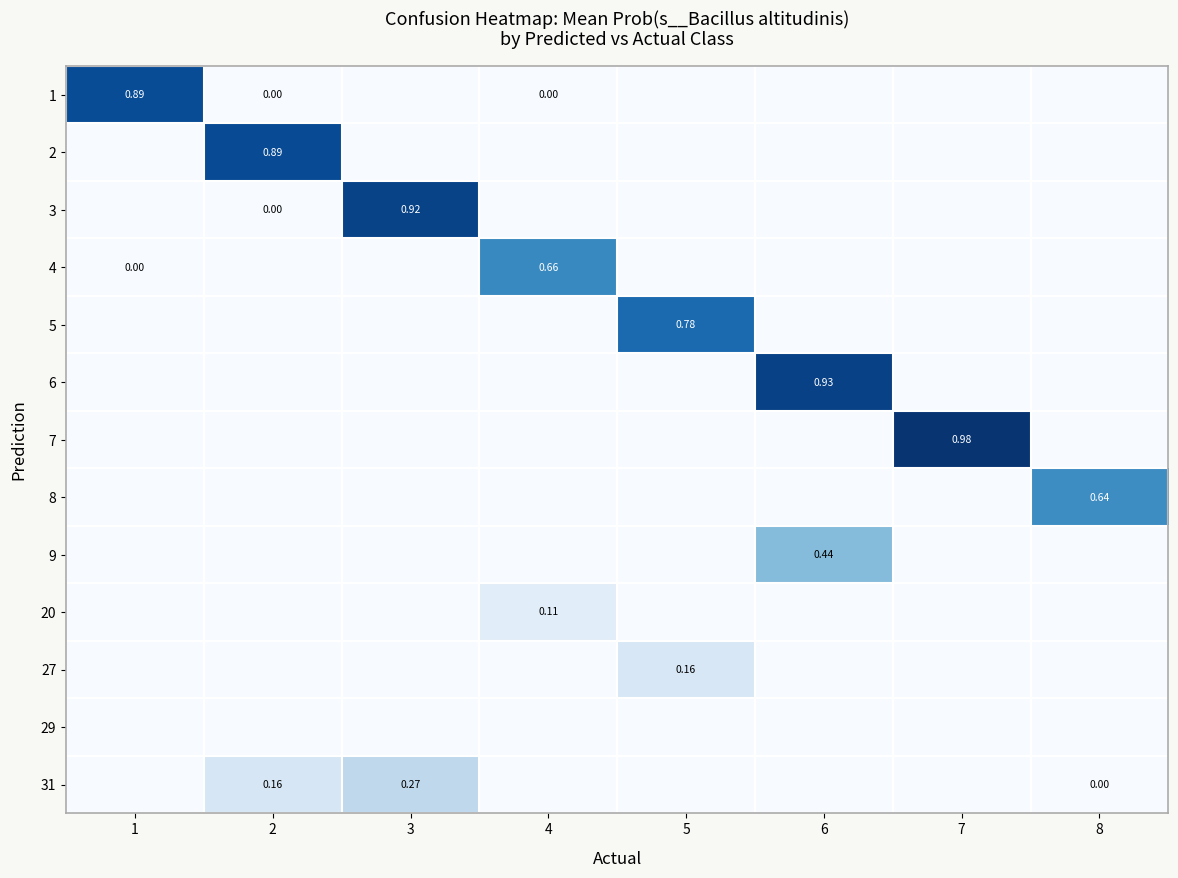

What is the sum of the 31 values at 4 and 3?

0.3